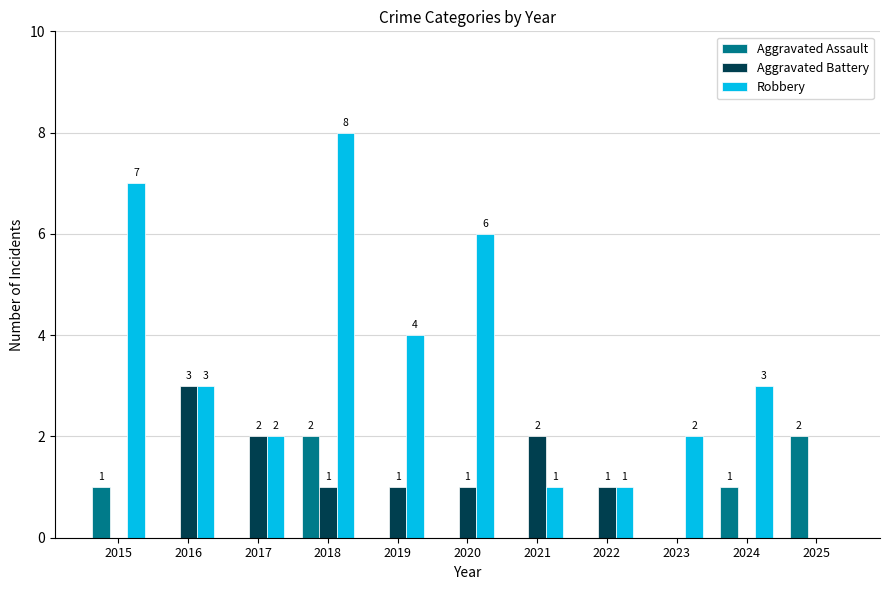

Reading left to right, extract all data points from this chart.

Aggravated Assault: 2015=1	2016=0	2017=0	2018=2	2019=0	2020=0	2021=0	2022=0	2023=0	2024=1	2025=2
Aggravated Battery: 2015=0	2016=3	2017=2	2018=1	2019=1	2020=1	2021=2	2022=1	2023=0	2024=0	2025=0
Robbery: 2015=7	2016=3	2017=2	2018=8	2019=4	2020=6	2021=1	2022=1	2023=2	2024=3	2025=0